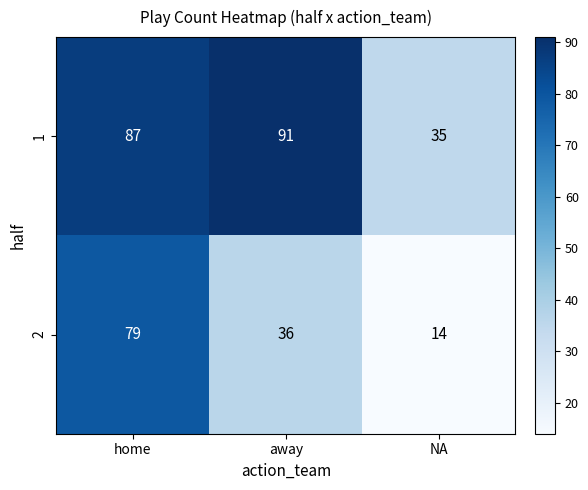

The 2 series shows 14 at NA. True or false?

True